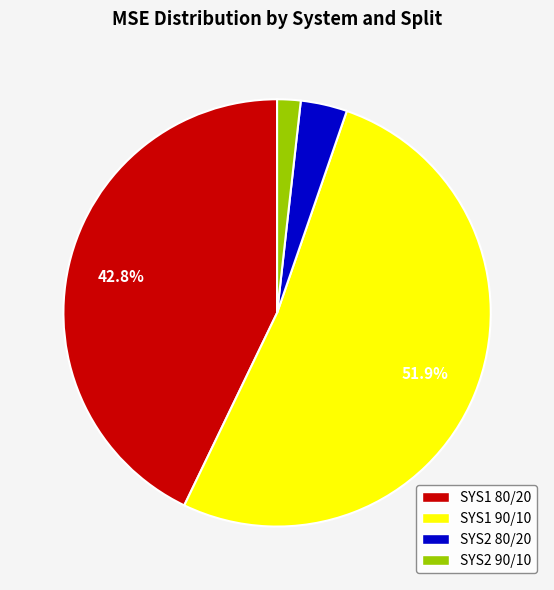

To the nearest percent, what is the difference between the largest and smallest slice percentages?

50%